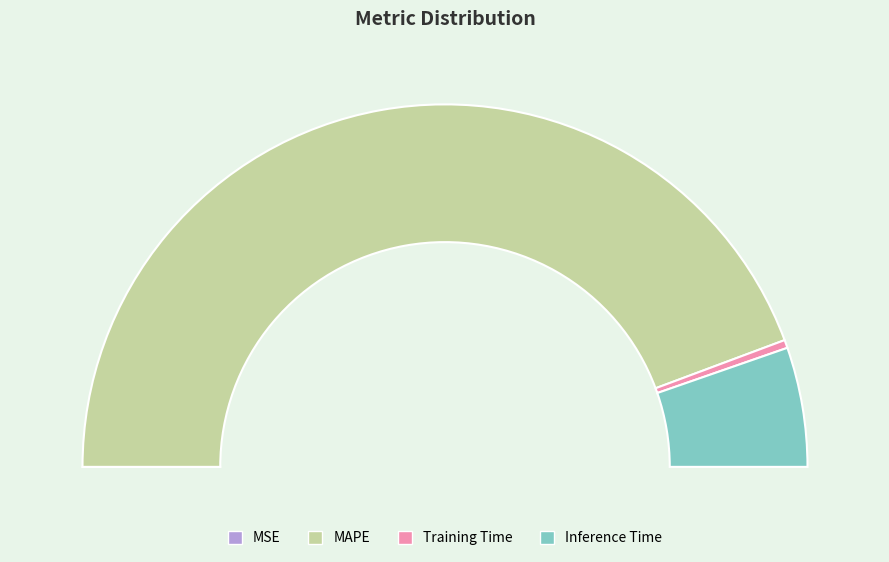

To the nearest percent, what percentage of the pie is MAPE?

89%